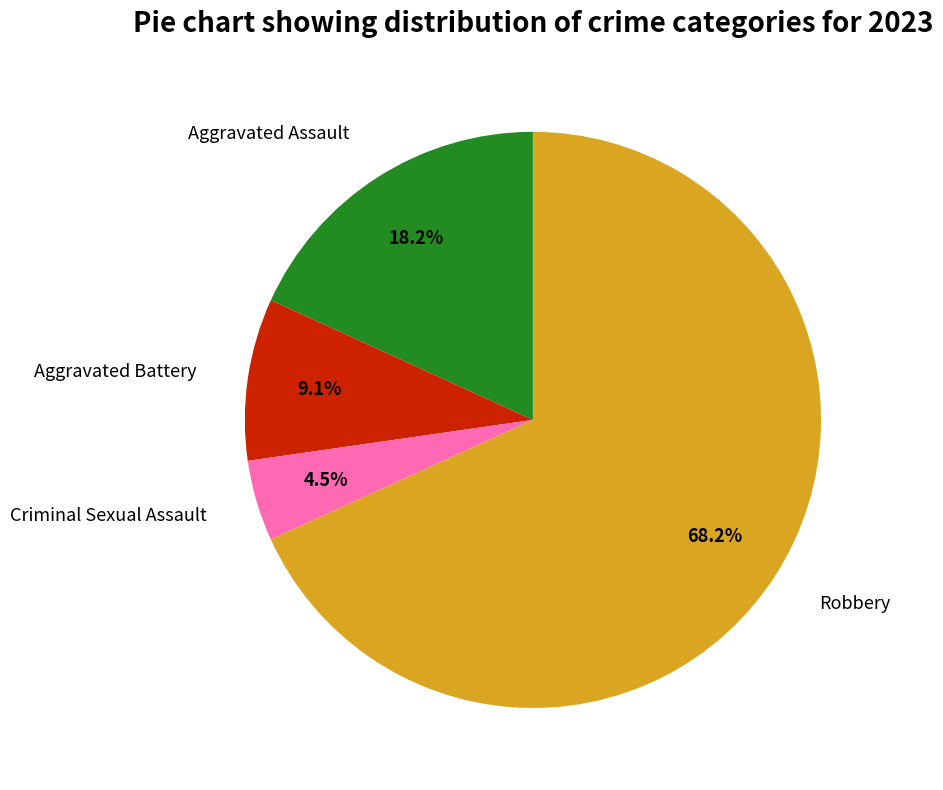

What is the total percentage of Aggravated Battery and Robbery?

77.3%